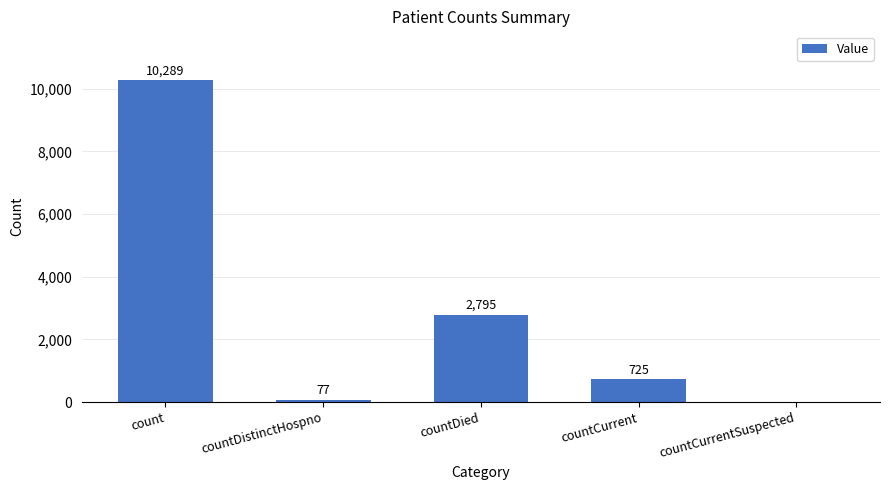

What is the sum of the values at countDied and countCurrentSuspected?

2795